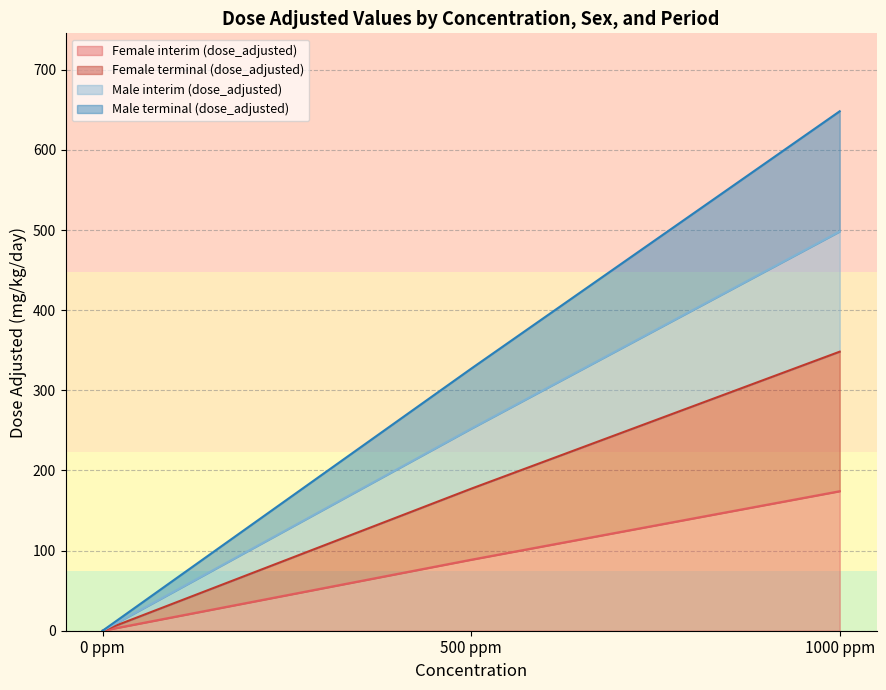

What is the label of the 2nd point from the right?

500 ppm